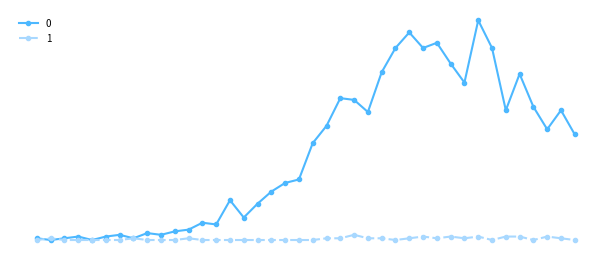

Is this an area chart (filled region under the line)?

No